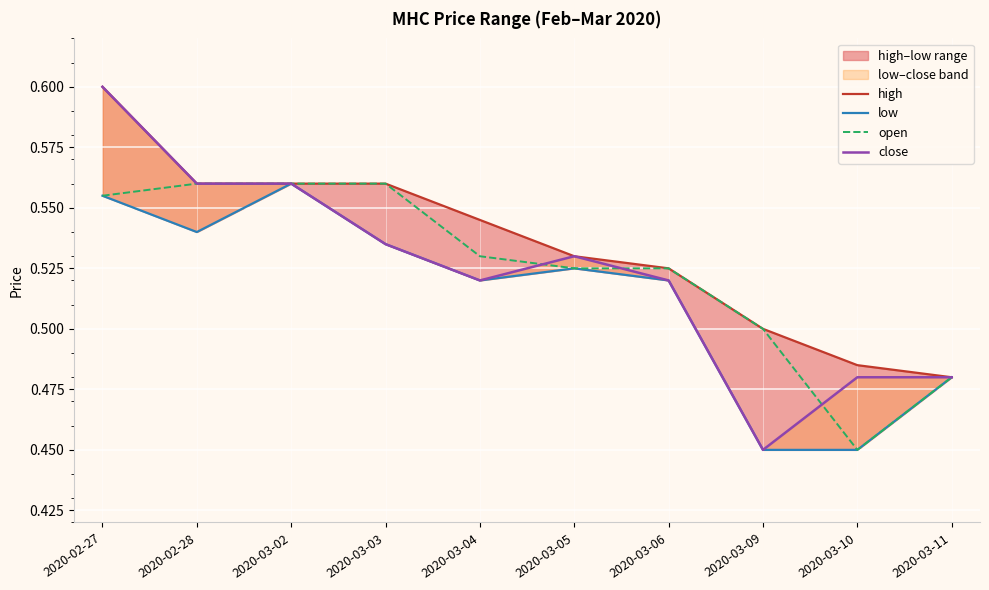

At which category is the sum across all series the highest?

2020-02-27